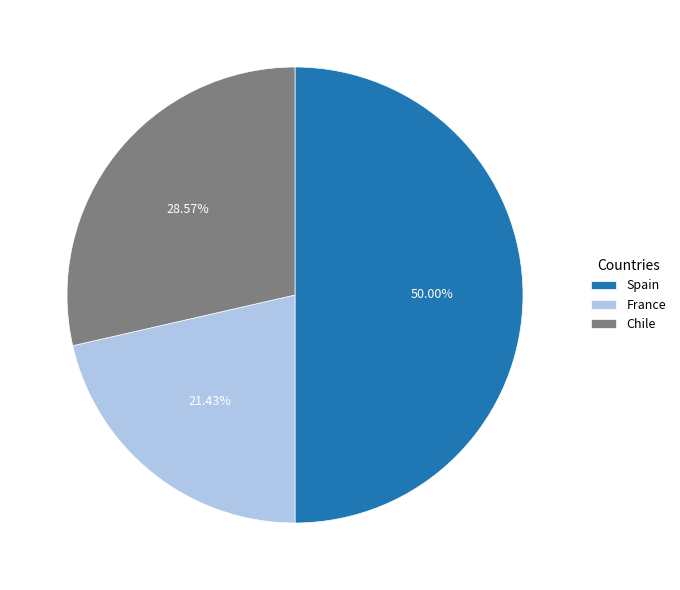

To the nearest percent, what portion does France represent?

21%